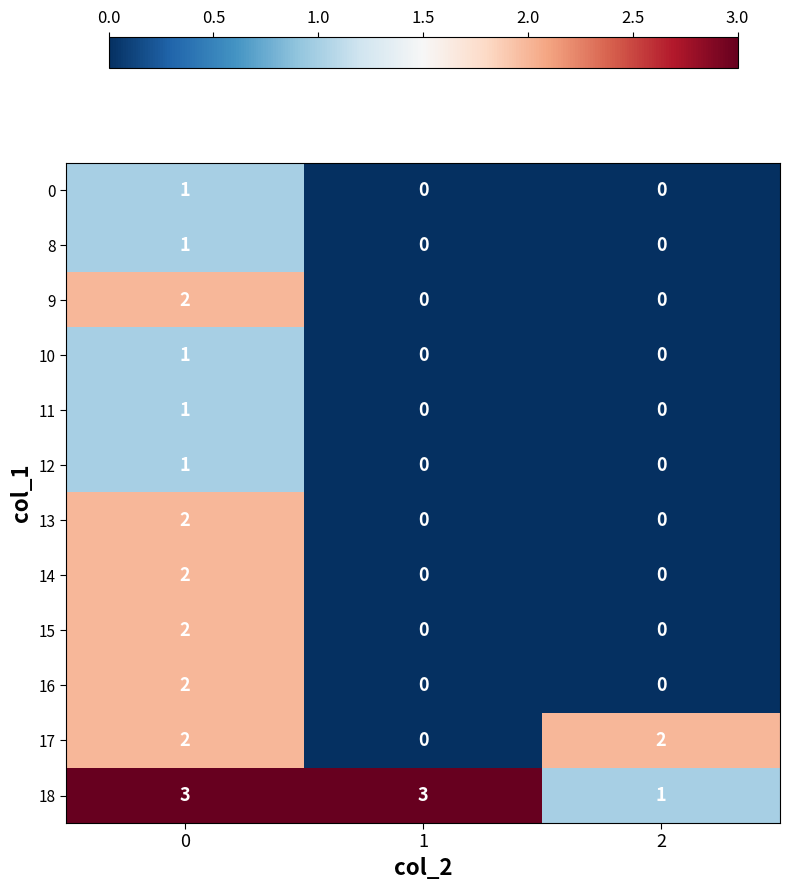

Count the 17 values in the range 0 to 2.

3